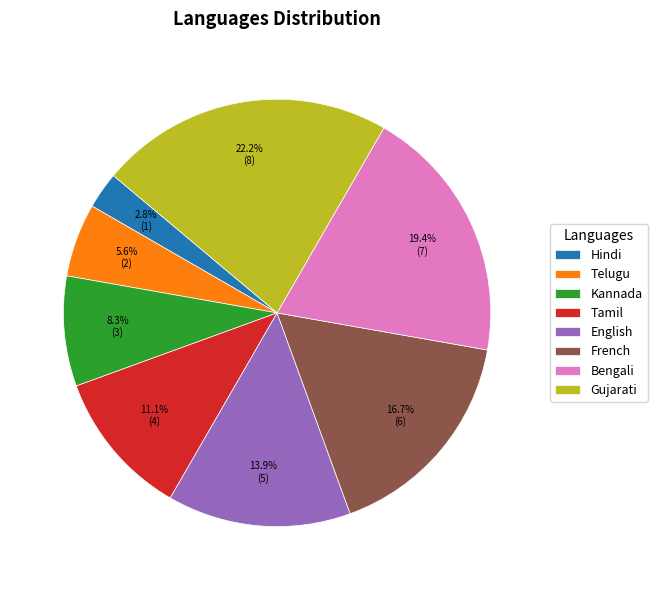

To the nearest percent, what is the combined percentage of English and Tamil?

25%